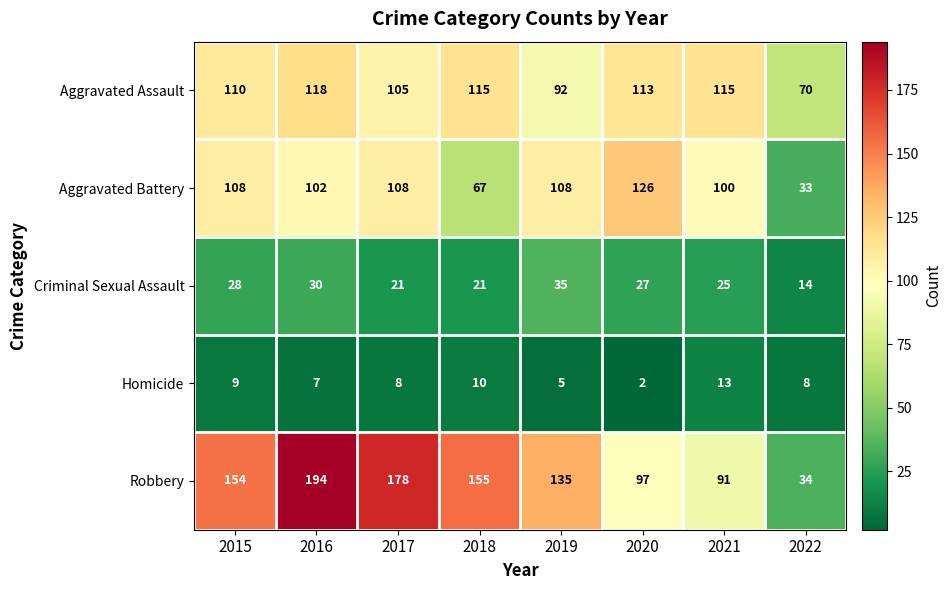

What is the smallest value displayed?

2